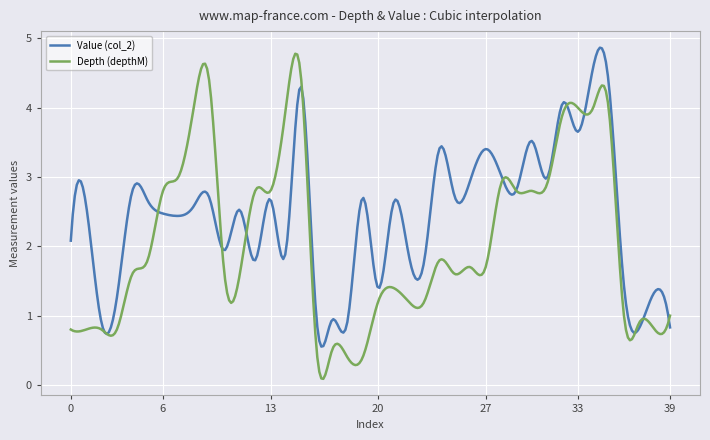

What is the highest value of the Value (col_2) series?

4.9